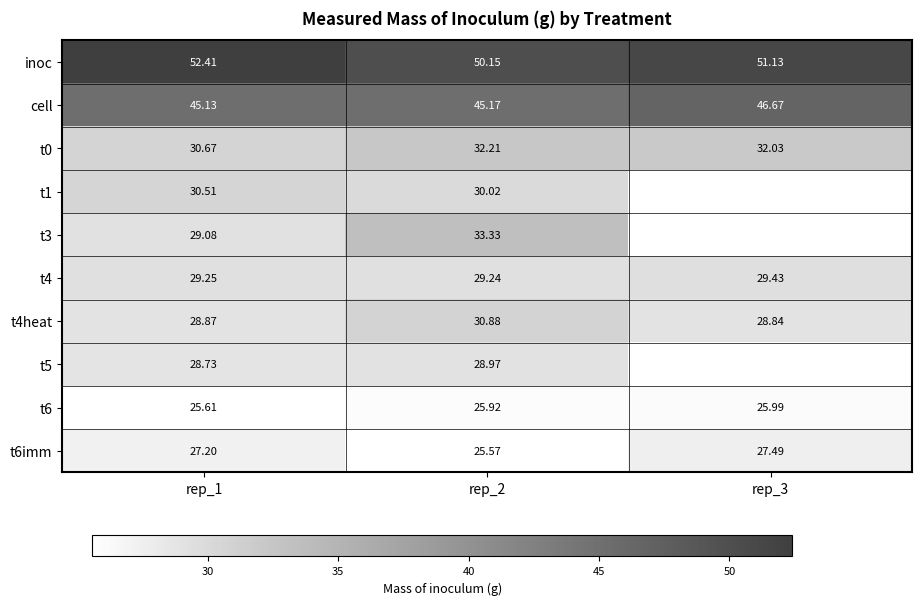

Rank the series at rep_2 from lowest to highest value.

t6imm, t6, t5, t4, t1, t4heat, t0, t3, cell, inoc